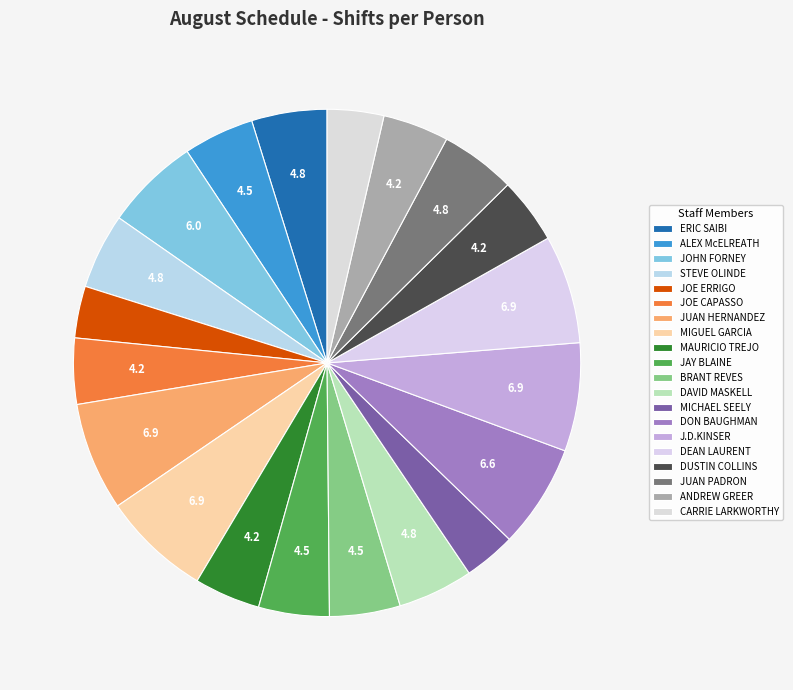

How many segments does this pie chart have?

20